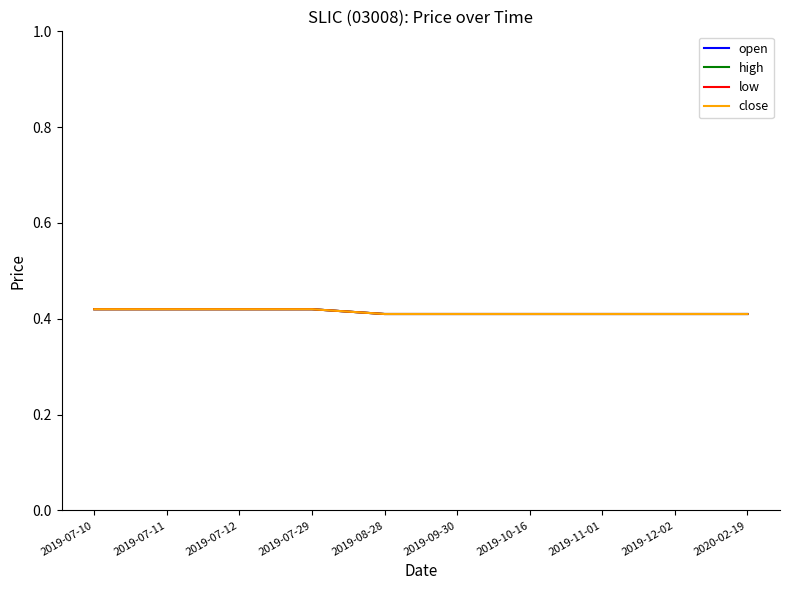

Is this an area chart (filled region under the line)?

No